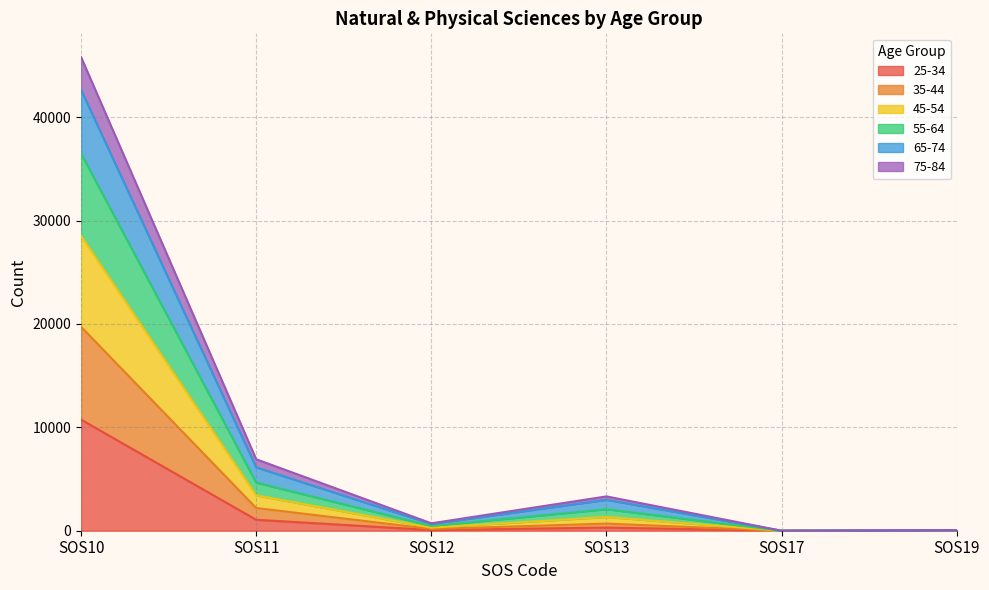

How many values in 55-64 are above zero?

5